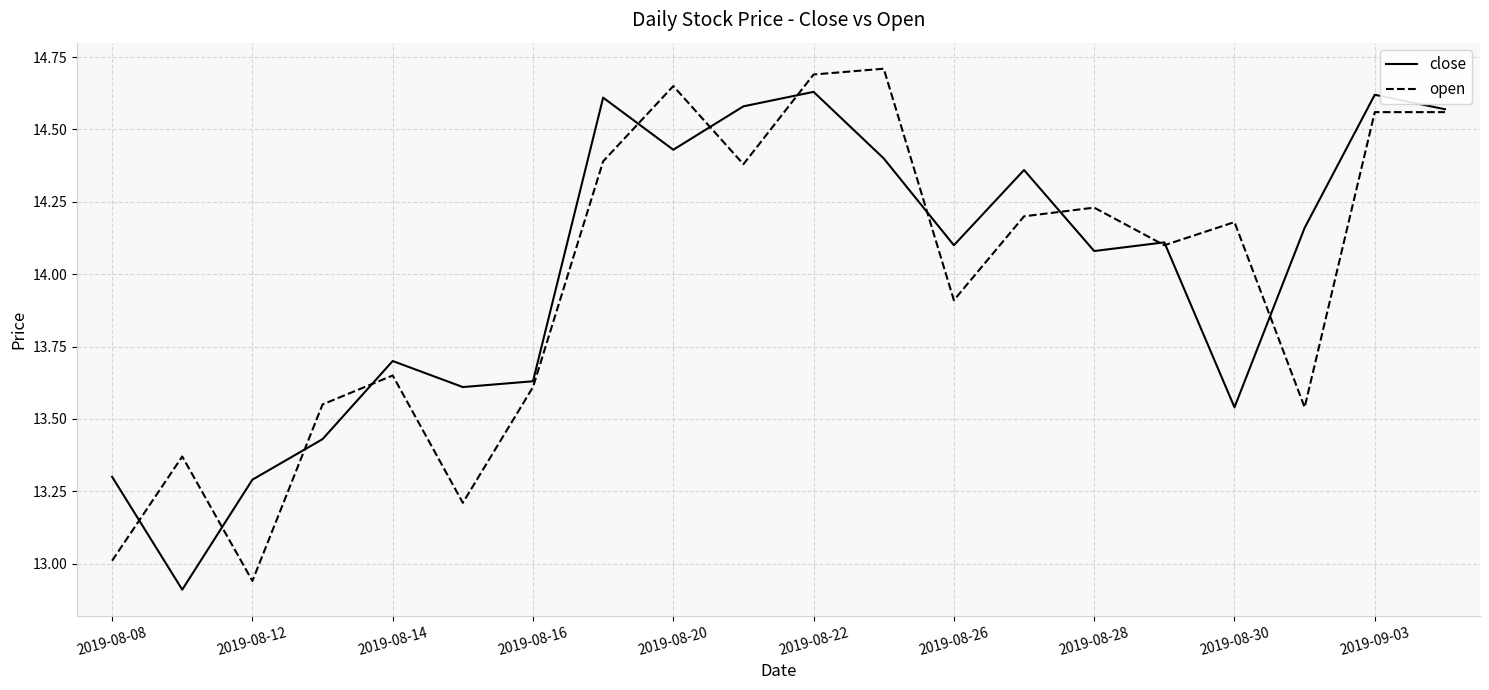

In close, how many points are lower than both neighbors (excluding endpoints)?

6